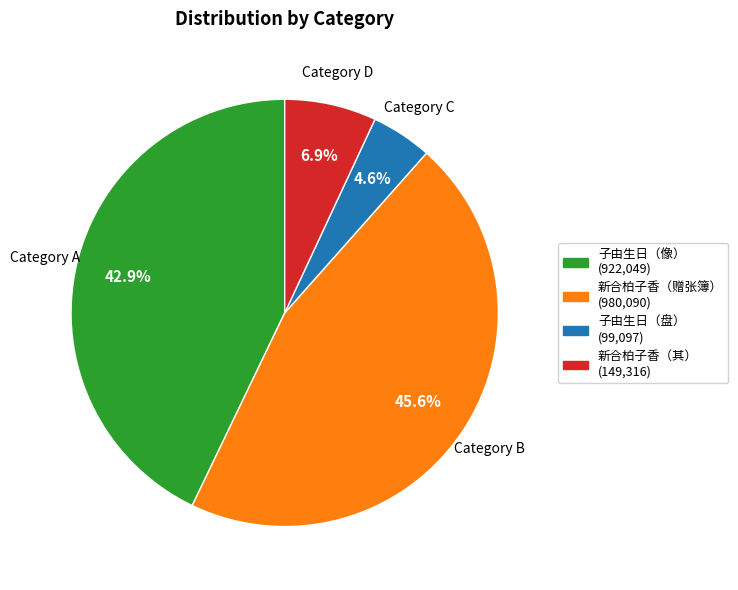

Is there any slice that represents more than half of the pie?

No